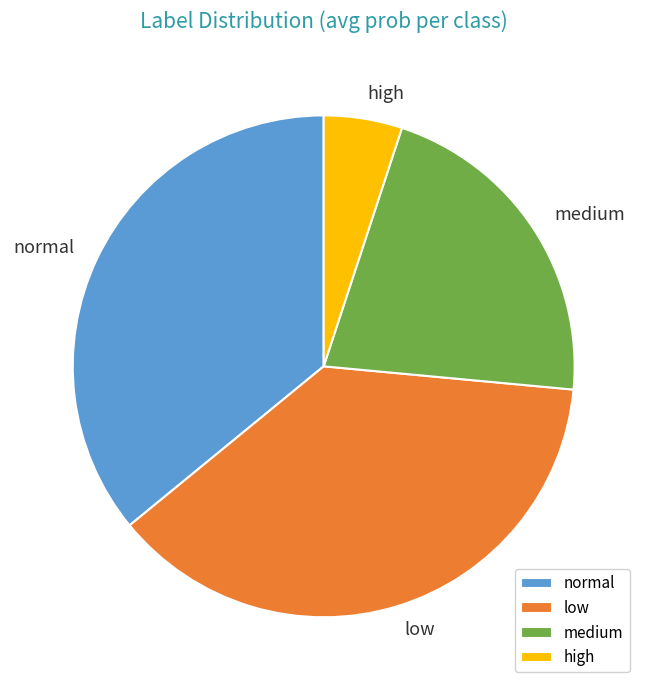

True or false: normal accounts for 36% of the total.

True